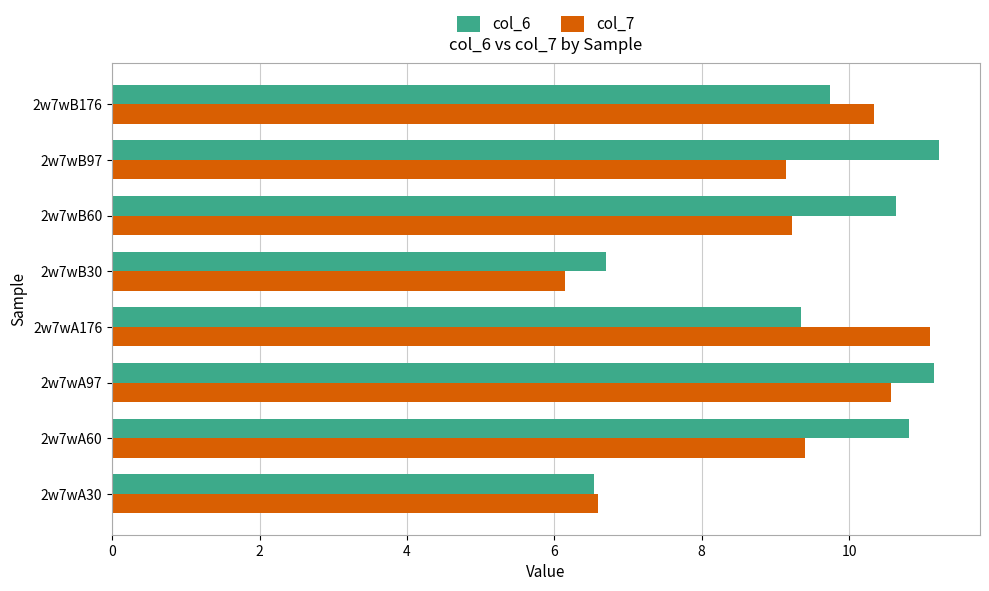

The value of col_6 at 2w7wB60 is 18.5. True or false?

False